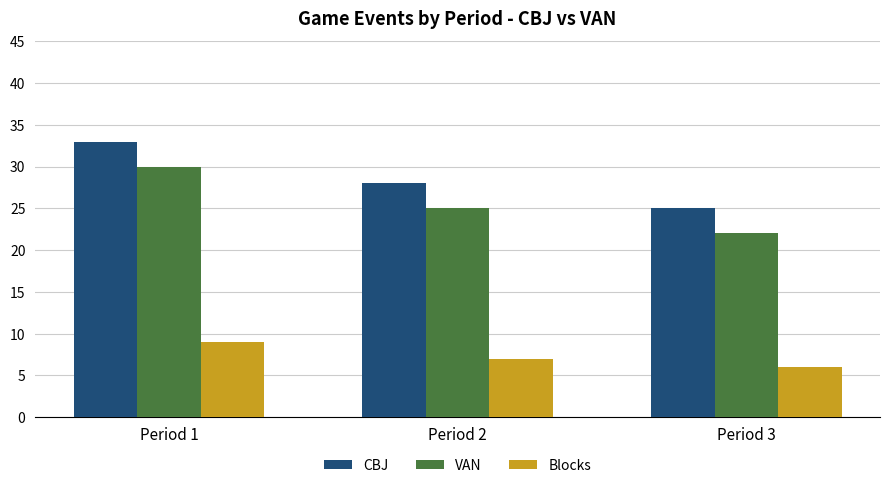

Which category has the lowest value across all series?

Period 3